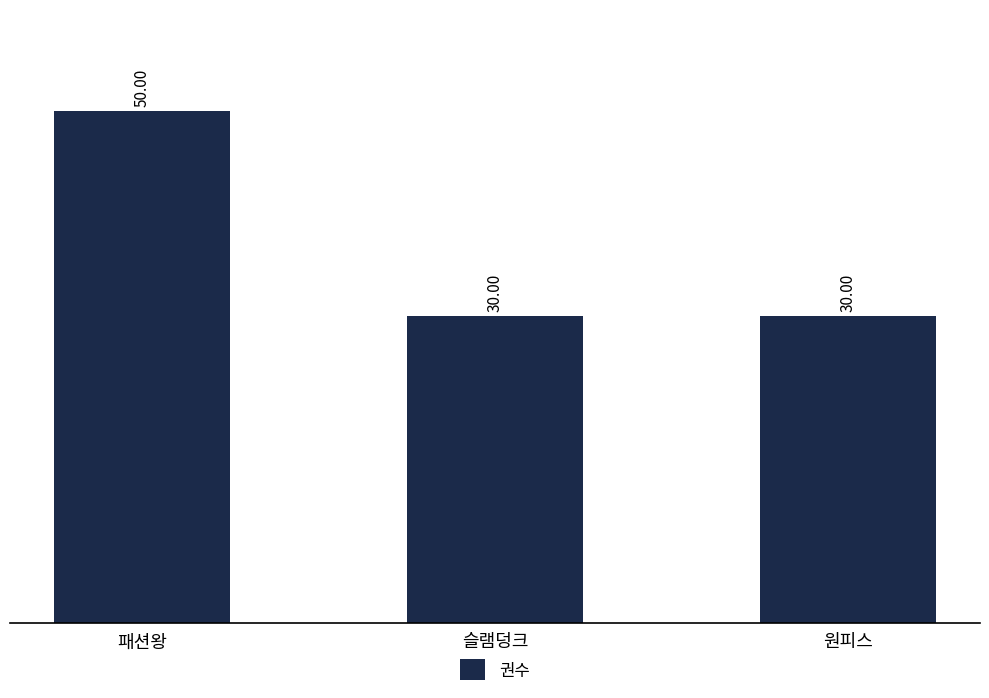

Which label corresponds to the largest value in the chart?

패션왕